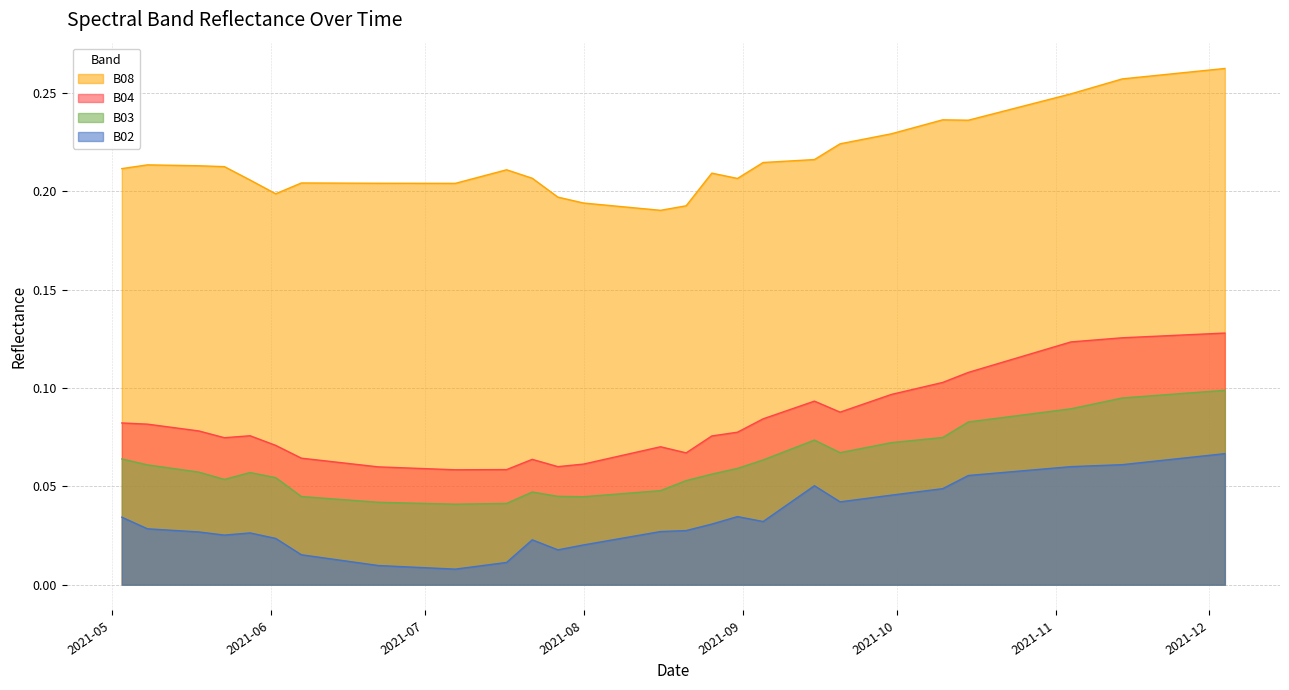

True or false: B04 and B08 cross at least once.

False